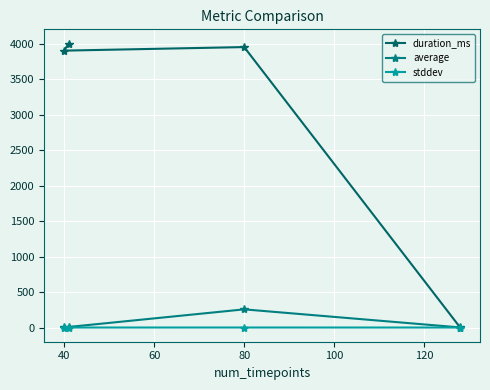

What are all the series names shown in the legend?

duration_ms, average, stddev